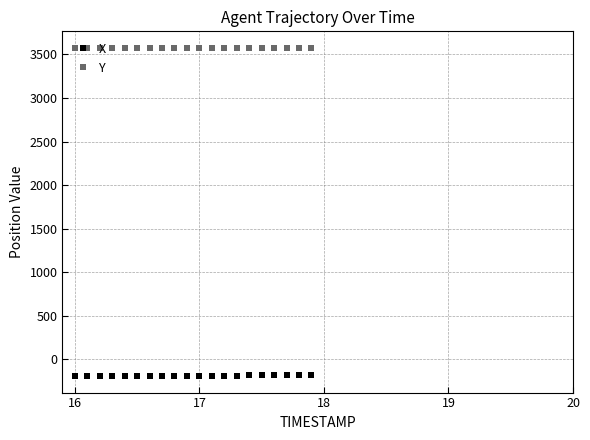

What is the maximum value for X?

-181.9